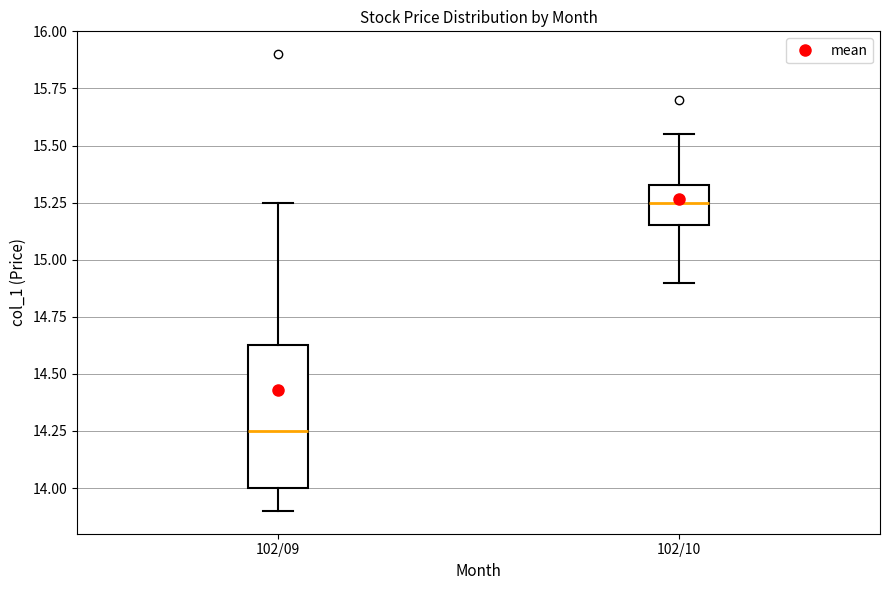

Comparing the boxes themselves (not the whiskers), which one is the tallest?

102/09